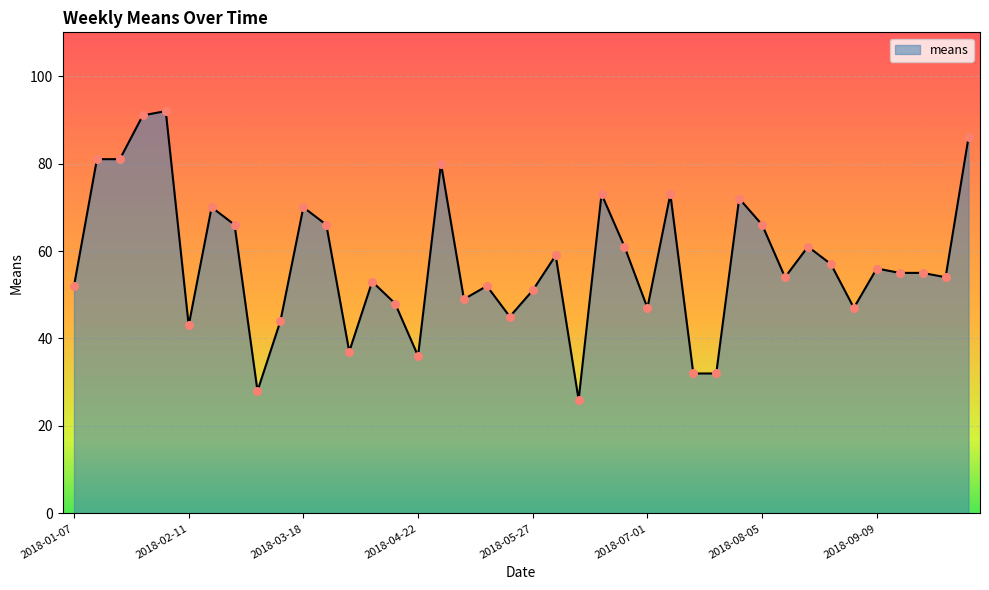

What is the minimum value shown in the chart?

26